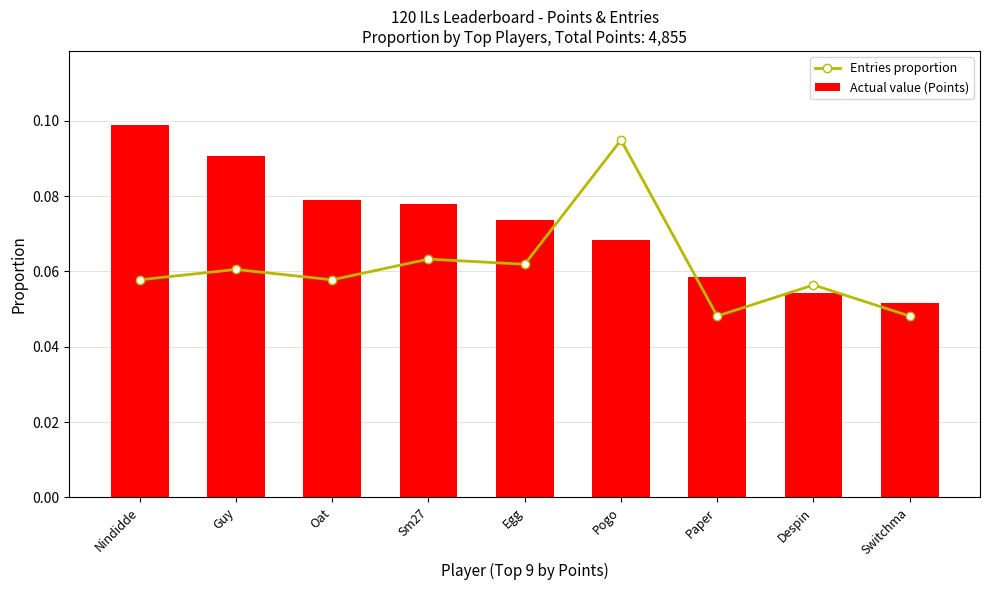

Reading left to right, what are all the values shown in this chart?

Entries proportion: Nindidde=0.1	Guy=0.1	Oat=0.1	Sm27=0.1	Egg=0.1	Pogo=0.1	Paper=0.0	Despin=0.1	Switchma=0.0
Actual value (Points): Nindidde=0.1	Guy=0.1	Oat=0.1	Sm27=0.1	Egg=0.1	Pogo=0.1	Paper=0.1	Despin=0.1	Switchma=0.1